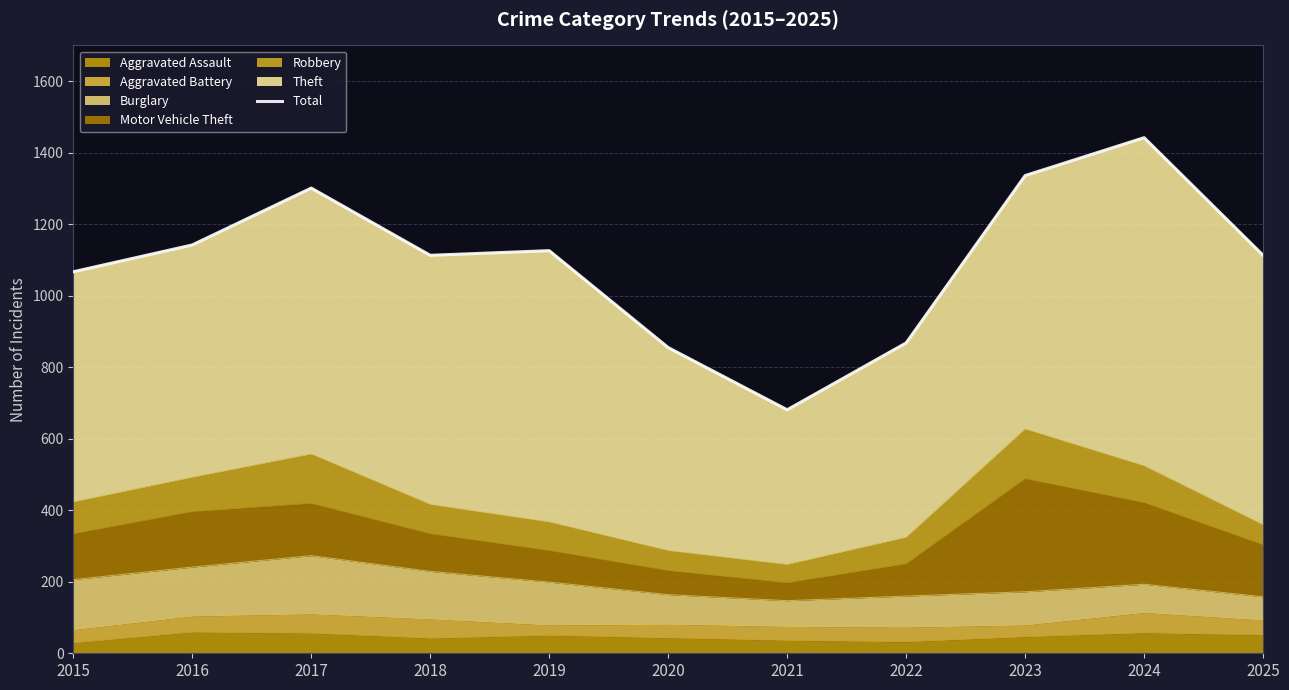

How many categories are shown in the chart?

11